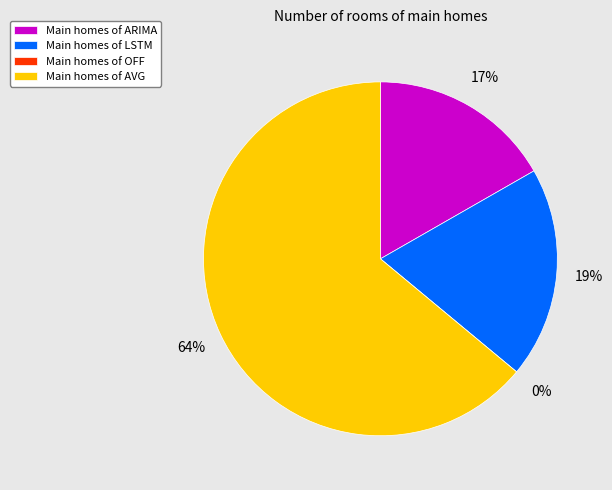

The ARIMA slice represents 17% of the pie. True or false?

True